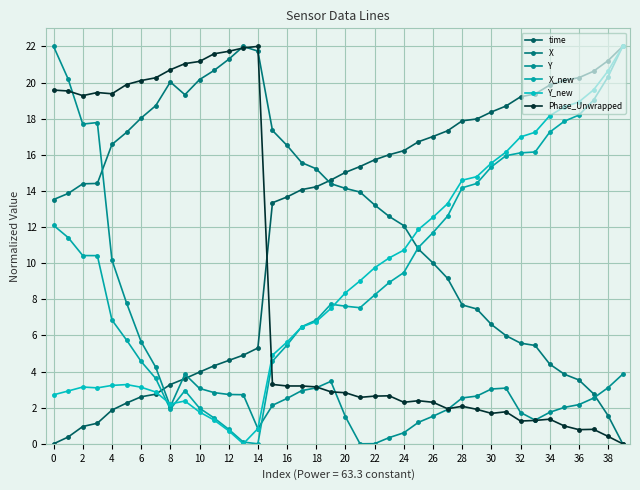

Count the number of categories in the chart.

40